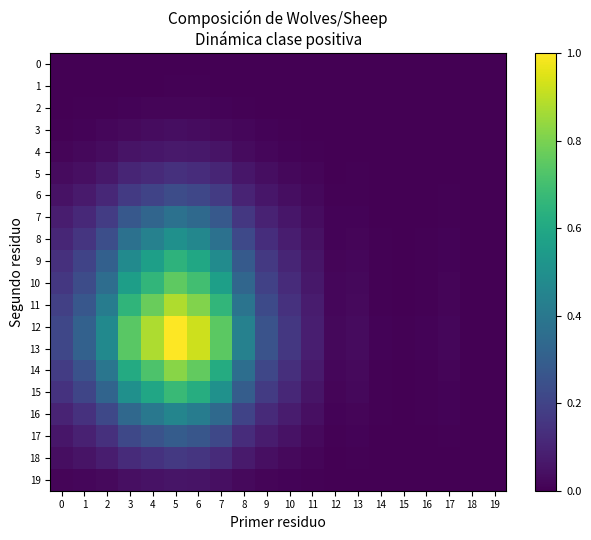

Reading left to right, transcribe all the data shown in this chart.

0: 0=0.0	1=0.0	2=0.0	3=0.0	4=0.0	5=0.0	6=0.0	7=0.0	8=0.0	9=0.0	10=0.0	11=0.0	12=0.0	13=0.0	14=0.0	15=0.0	16=0.0	17=0.0	18=0.0	19=0.0
1: 0=0.0	1=0.0	2=0.0	3=0.0	4=0.0	5=0.0	6=0.0	7=0.0	8=0.0	9=0.0	10=0.0	11=0.0	12=0.0	13=0.0	14=0.0	15=0.0	16=0.0	17=0.0	18=0.0	19=0.0
2: 0=0.0	1=0.0	2=0.0	3=0.0	4=0.0	5=0.0	6=0.0	7=0.0	8=0.0	9=0.0	10=0.0	11=0.0	12=0.0	13=0.0	14=0.0	15=0.0	16=0.0	17=0.0	18=0.0	19=0.0
3: 0=0.0	1=0.0	2=0.0	3=0.0	4=0.0	5=0.0	6=0.0	7=0.0	8=0.0	9=0.0	10=0.0	11=0.0	12=0.0	13=0.0	14=0.0	15=0.0	16=0.0	17=0.0	18=0.0	19=0.0
4: 0=0.0	1=0.0	2=0.0	3=0.1	4=0.1	5=0.1	6=0.1	7=0.1	8=0.0	9=0.0	10=0.0	11=0.0	12=0.0	13=0.0	14=0.0	15=0.0	16=0.0	17=0.0	18=0.0	19=0.0
5: 0=0.0	1=0.0	2=0.1	3=0.1	4=0.1	5=0.1	6=0.1	7=0.1	8=0.1	9=0.0	10=0.0	11=0.0	12=0.0	13=0.0	14=0.0	15=0.0	16=0.0	17=0.0	18=0.0	19=0.0
6: 0=0.0	1=0.1	2=0.1	3=0.2	4=0.2	5=0.2	6=0.2	7=0.2	8=0.1	9=0.1	10=0.0	11=0.0	12=0.0	13=0.0	14=0.0	15=0.0	16=0.0	17=0.0	18=0.0	19=0.0
7: 0=0.1	1=0.1	2=0.2	3=0.3	4=0.3	5=0.4	6=0.3	7=0.3	8=0.2	9=0.1	10=0.1	11=0.0	12=0.0	13=0.0	14=0.0	15=0.0	16=0.0	17=0.0	18=0.0	19=0.0
8: 0=0.1	1=0.2	2=0.2	3=0.4	4=0.4	5=0.5	6=0.5	7=0.4	8=0.2	9=0.1	10=0.1	11=0.0	12=0.0	13=0.0	14=0.0	15=0.0	16=0.0	17=0.0	18=0.0	19=0.0
9: 0=0.1	1=0.2	2=0.3	3=0.5	4=0.6	5=0.6	6=0.6	7=0.5	8=0.3	9=0.2	10=0.1	11=0.1	12=0.0	13=0.0	14=0.0	15=0.0	16=0.0	17=0.0	18=0.0	19=0.0
10: 0=0.2	1=0.2	2=0.4	3=0.6	4=0.7	5=0.8	6=0.7	7=0.6	8=0.3	9=0.2	10=0.1	11=0.1	12=0.0	13=0.0	14=0.0	15=0.0	16=0.0	17=0.0	18=0.0	19=0.0
11: 0=0.2	1=0.3	2=0.4	3=0.7	4=0.8	5=0.9	6=0.8	7=0.7	8=0.4	9=0.2	10=0.1	11=0.1	12=0.0	13=0.0	14=0.0	15=0.0	16=0.0	17=0.0	18=0.0	19=0.0
12: 0=0.2	1=0.3	2=0.5	3=0.7	4=0.9	5=1.0	6=0.9	7=0.7	8=0.4	9=0.3	10=0.2	11=0.1	12=0.0	13=0.0	14=0.0	15=0.0	16=0.0	17=0.0	18=0.0	19=0.0
13: 0=0.2	1=0.3	2=0.5	3=0.7	4=0.9	5=1.0	6=0.9	7=0.7	8=0.4	9=0.3	10=0.2	11=0.1	12=0.0	13=0.0	14=0.0	15=0.0	16=0.0	17=0.0	18=0.0	19=0.0
14: 0=0.2	1=0.3	2=0.4	3=0.6	4=0.7	5=0.8	6=0.8	7=0.6	8=0.4	9=0.2	10=0.1	11=0.1	12=0.0	13=0.0	14=0.0	15=0.0	16=0.0	17=0.0	18=0.0	19=0.0
15: 0=0.1	1=0.2	2=0.3	3=0.5	4=0.6	5=0.7	6=0.6	7=0.5	8=0.3	9=0.2	10=0.1	11=0.1	12=0.0	13=0.0	14=0.0	15=0.0	16=0.0	17=0.0	18=0.0	19=0.0
16: 0=0.1	1=0.1	2=0.2	3=0.3	4=0.4	5=0.5	6=0.4	7=0.3	8=0.2	9=0.1	10=0.1	11=0.0	12=0.0	13=0.0	14=0.0	15=0.0	16=0.0	17=0.0	18=0.0	19=0.0
17: 0=0.1	1=0.1	2=0.1	3=0.2	4=0.3	5=0.3	6=0.3	7=0.2	8=0.1	9=0.1	10=0.0	11=0.0	12=0.0	13=0.0	14=0.0	15=0.0	16=0.0	17=0.0	18=0.0	19=0.0
18: 0=0.0	1=0.1	2=0.1	3=0.1	4=0.1	5=0.2	6=0.2	7=0.1	8=0.1	9=0.0	10=0.0	11=0.0	12=0.0	13=0.0	14=0.0	15=0.0	16=0.0	17=0.0	18=0.0	19=0.0
19: 0=0.0	1=0.0	2=0.0	3=0.0	4=0.1	5=0.1	6=0.1	7=0.0	8=0.0	9=0.0	10=0.0	11=0.0	12=0.0	13=0.0	14=0.0	15=0.0	16=0.0	17=0.0	18=0.0	19=0.0